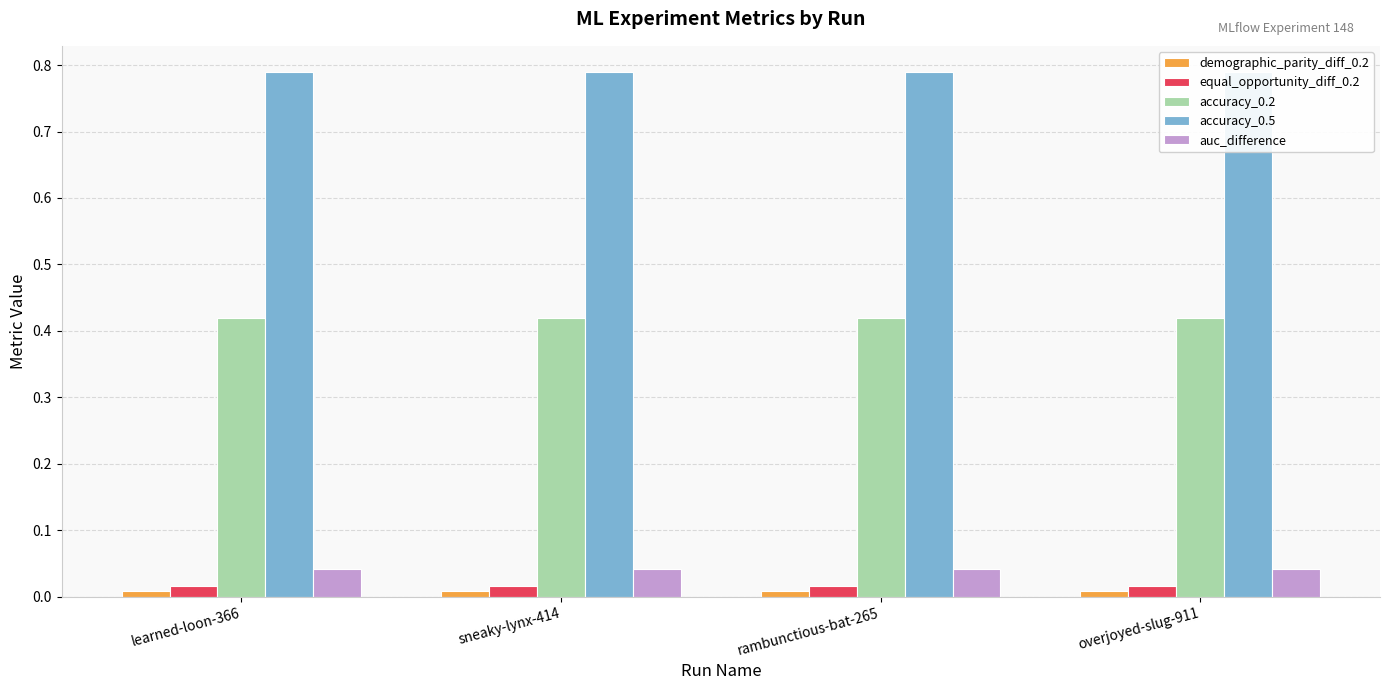

How many bars are there in total?

20